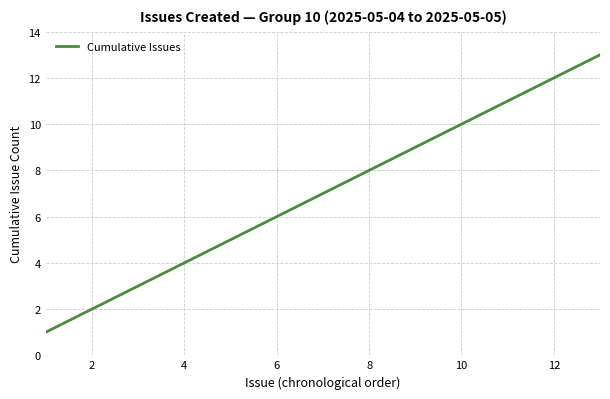

What is the difference between the maximum and minimum values?

12